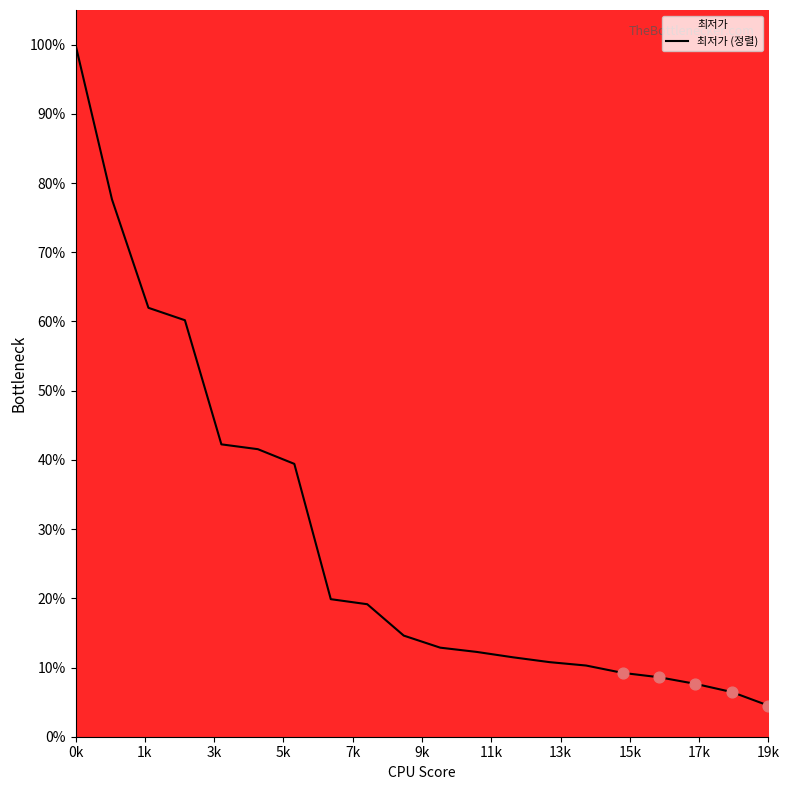

What is the smallest value displayed?

4.5